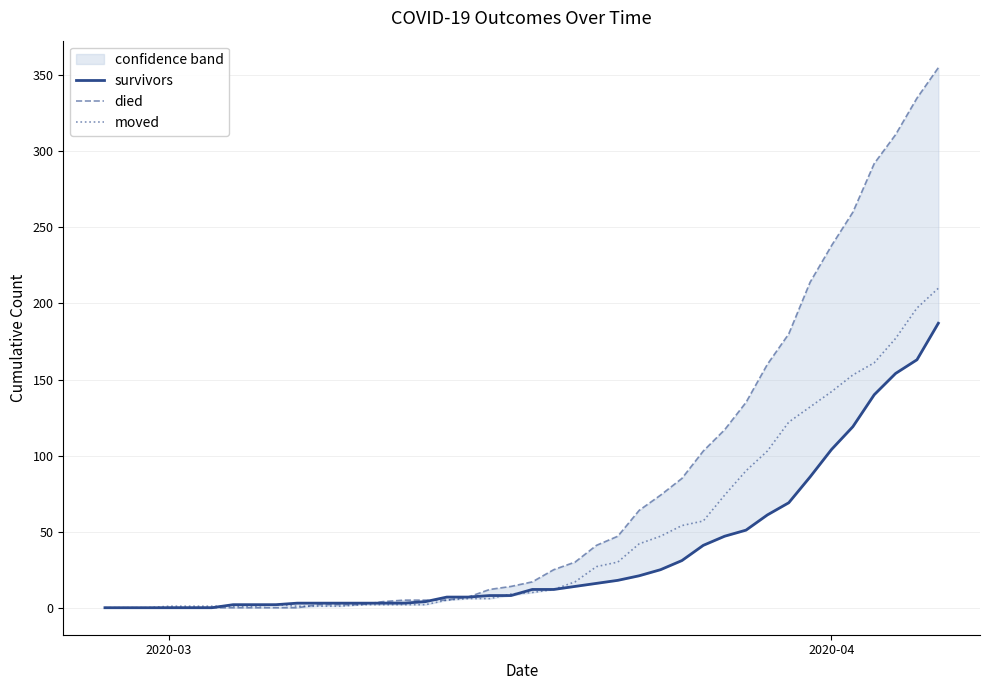

What is the highest value of the moved series?

210